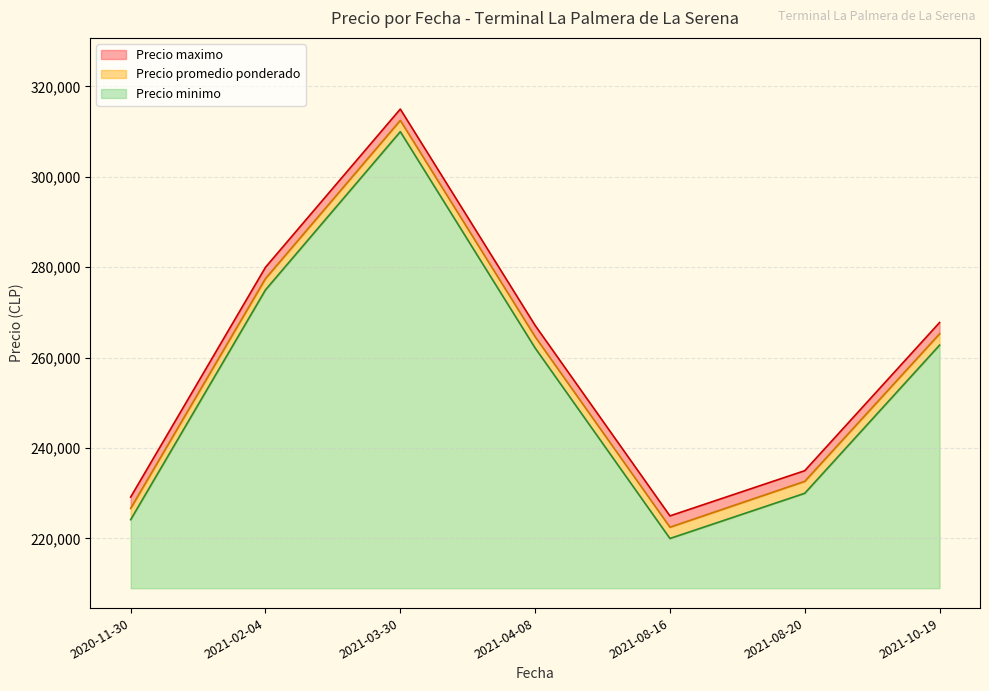

The value of Precio minimo at 2021-08-16 is 11000.0. True or false?

True